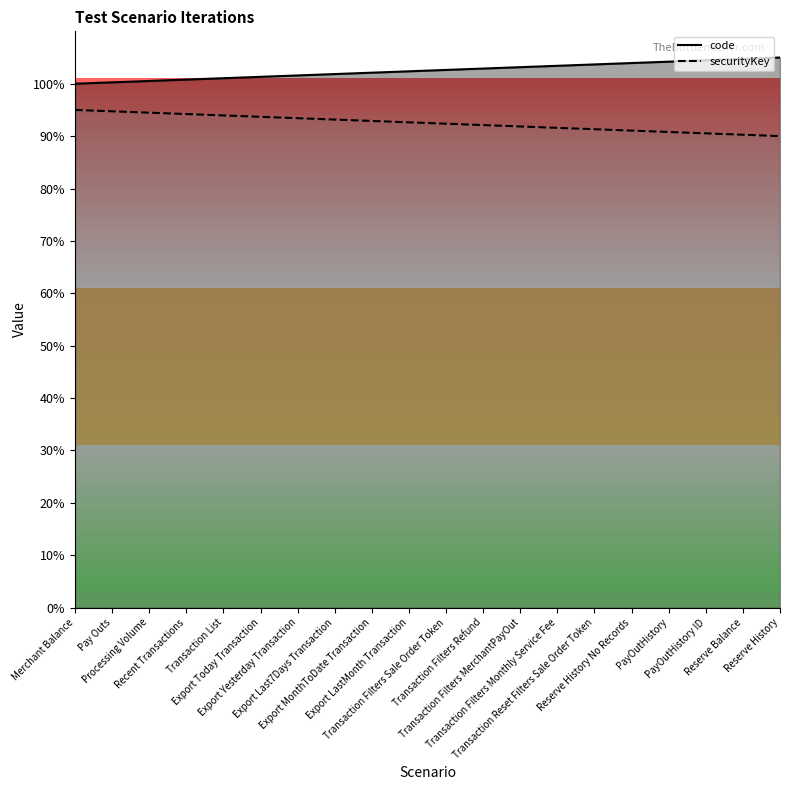

True or false: securityKey and code intersect in this chart.

False